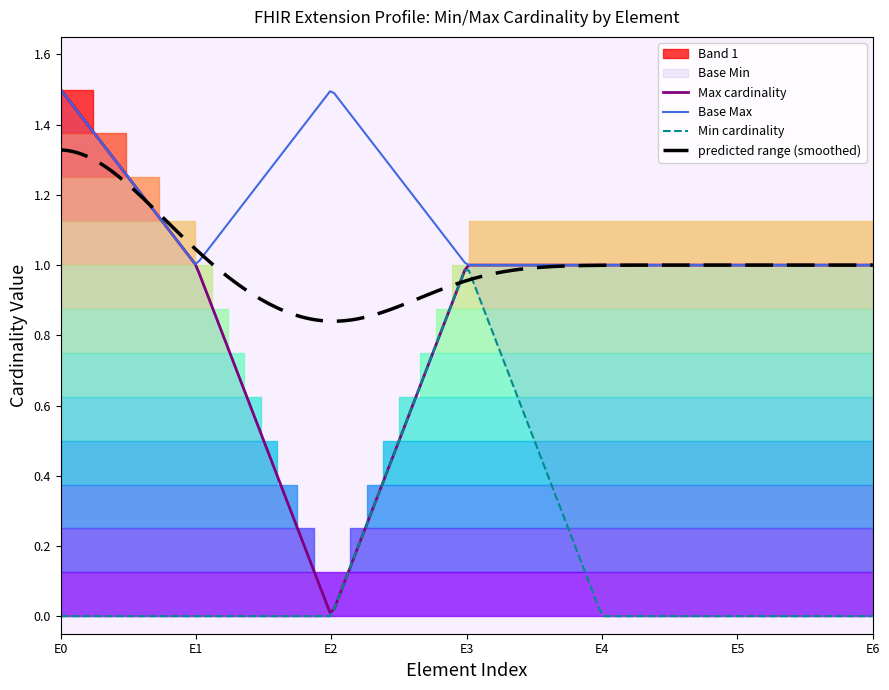

Does the chart display data point markers on the line(s)?

No